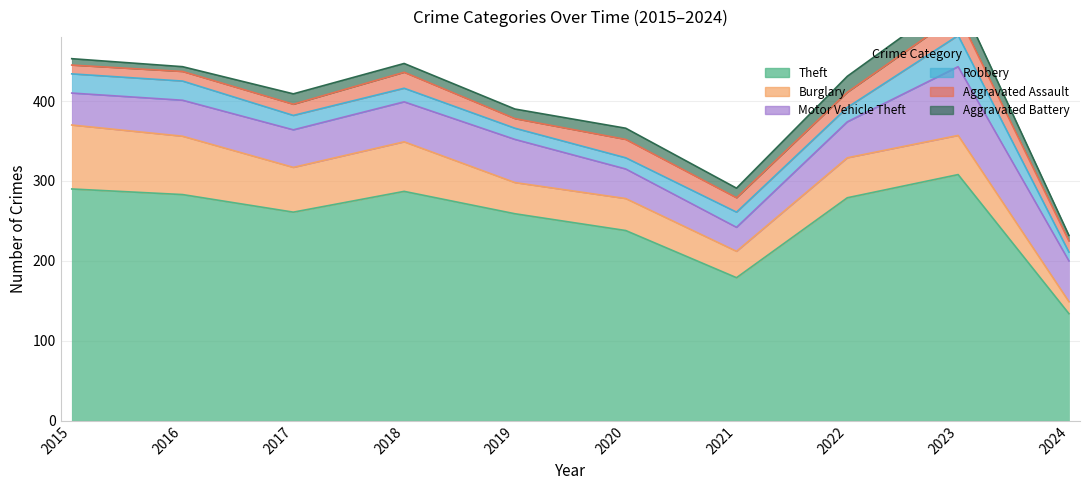

True or false: Motor Vehicle Theft has more than 0 points higher than both neighbors.

True